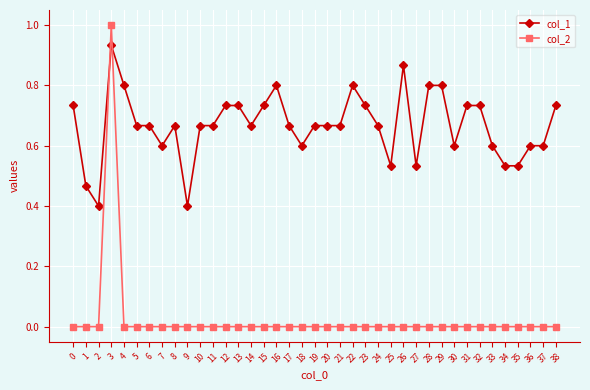

Count the number of categories in the chart.

39